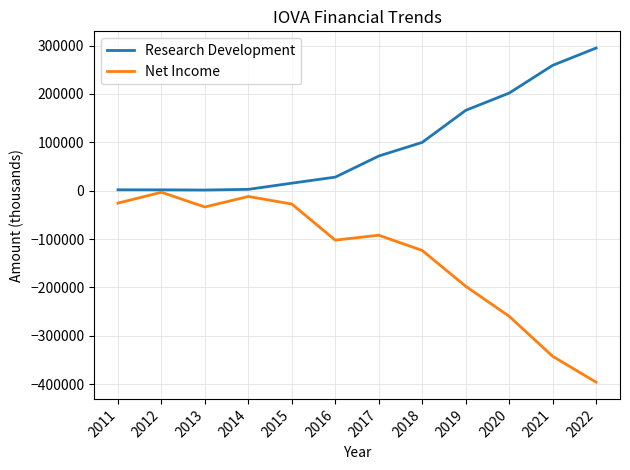

The value of Net Income at 2013 is -33800. True or false?

True